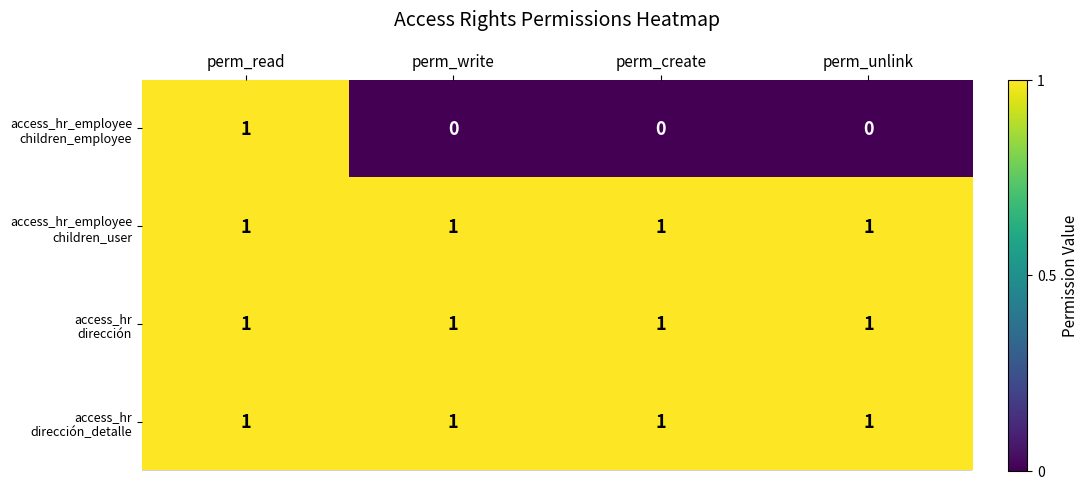

At how many categories does at least one series exceed 0?

4